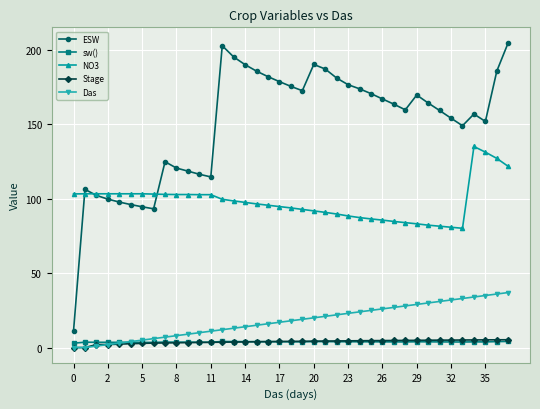

True or false: Stage and ESW intersect in this chart.

False